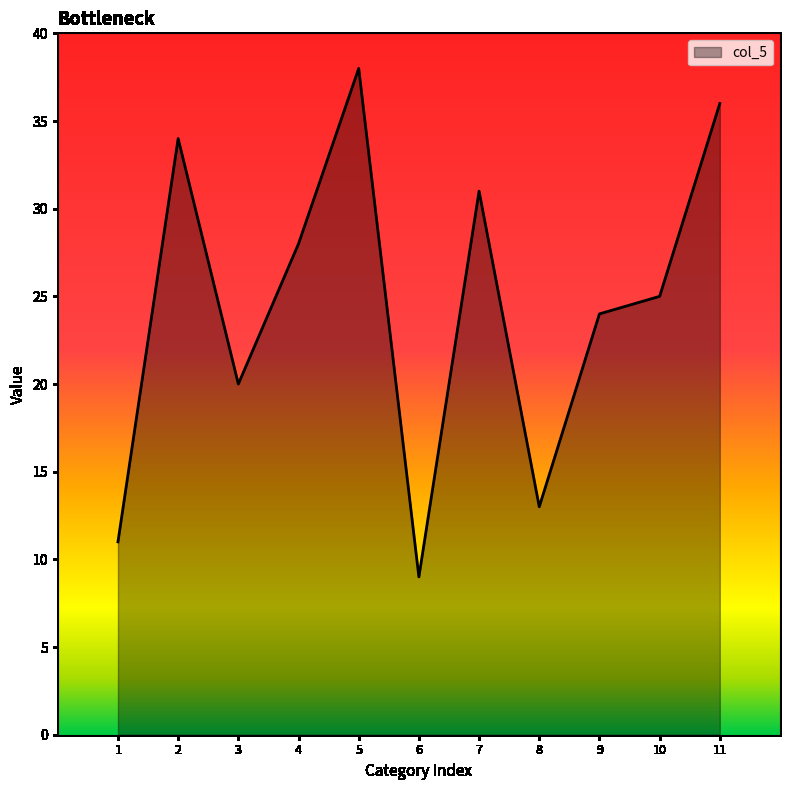

List the labels in order of value, smallest first.

6, 1, 8, 3, 9, 10, 4, 7, 2, 11, 5